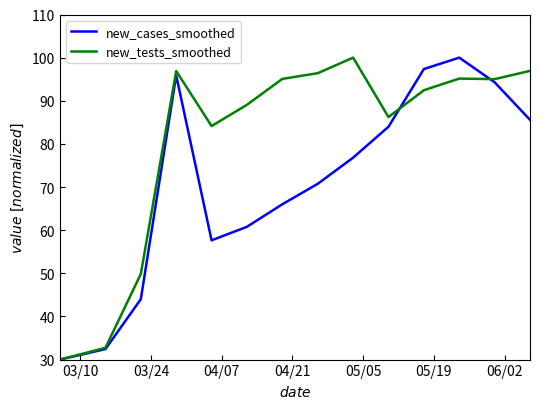

What is the difference between the second highest and second lowest values in the new_cases_smoothed series?

64.9